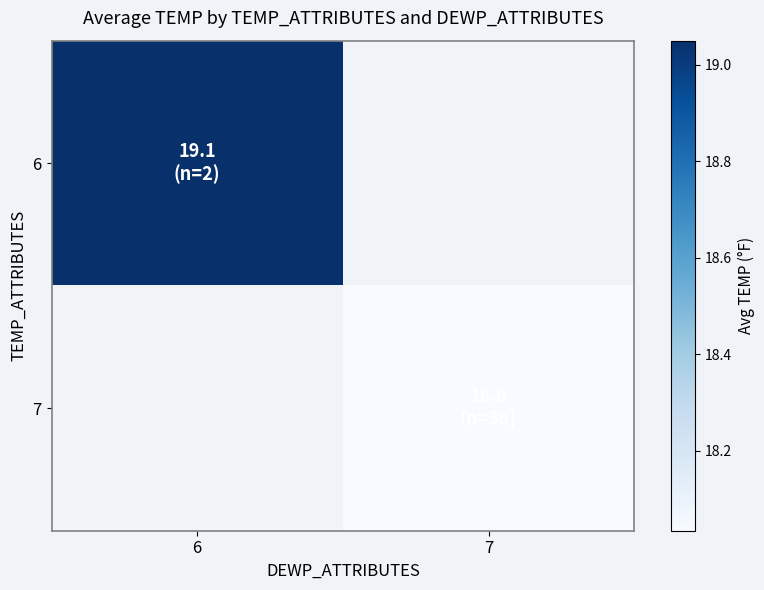

List the labels in order of 6 value, largest first.

6, 7